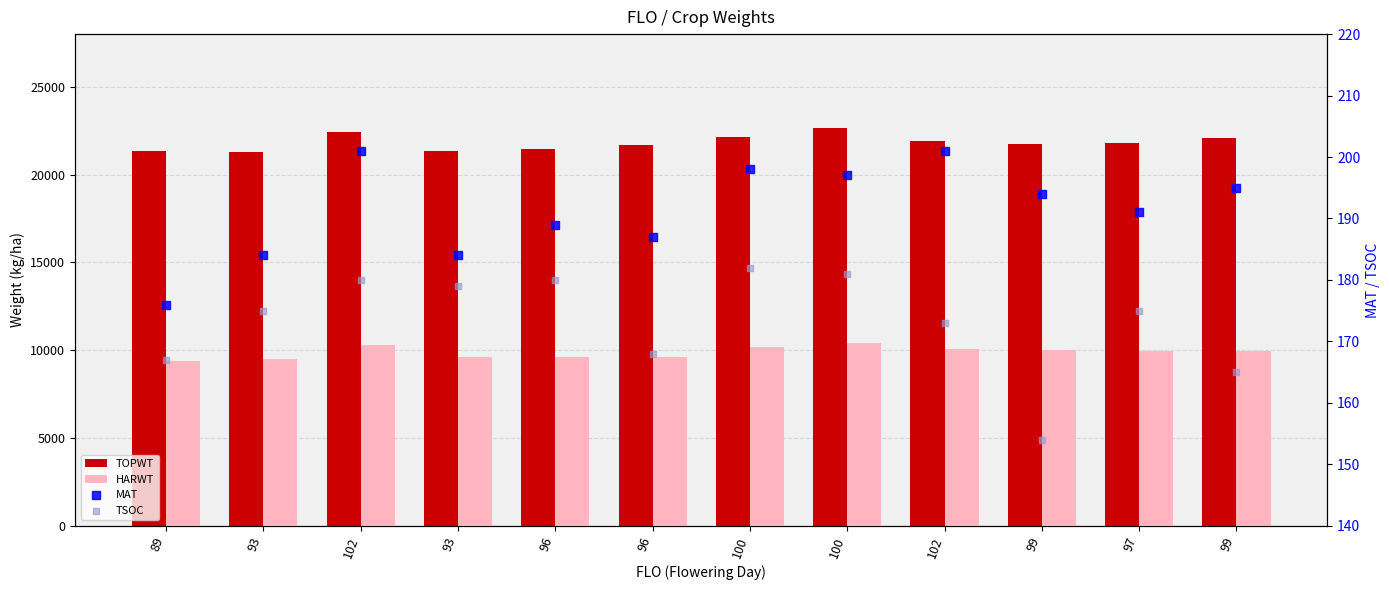

At which category is the sum across all series the highest?

100